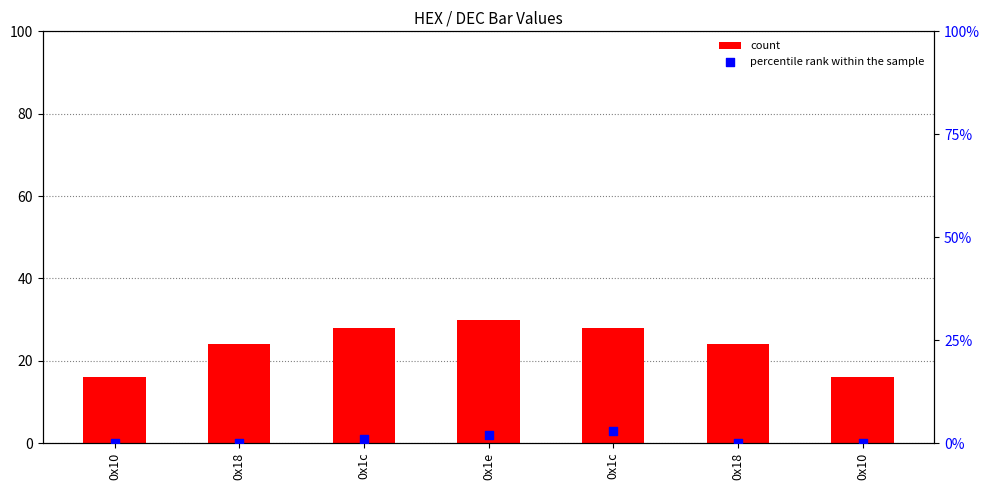

At how many categories does at least one series exceed 8?

7